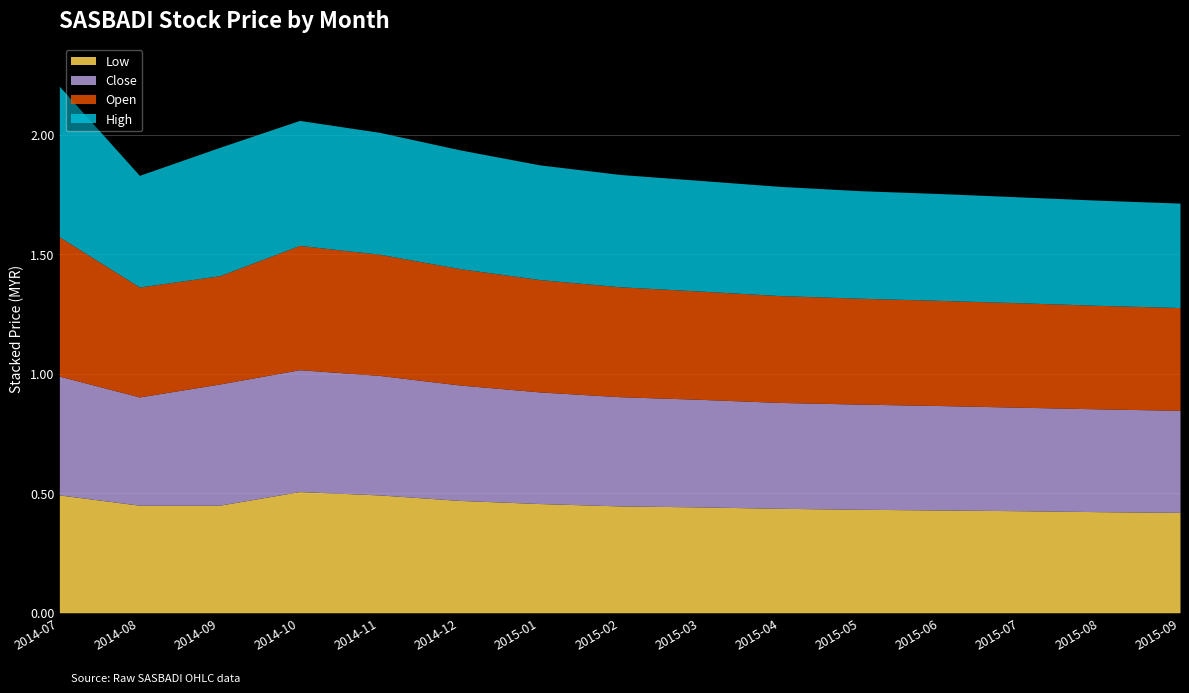

True or false: high has a value of 0.6 at 2015-05.

False